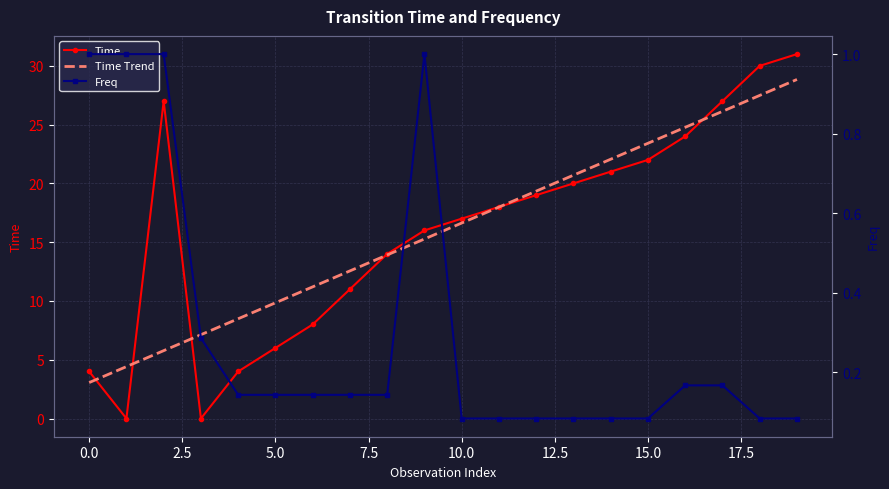

What is the minimum value for Time Trend?

3.1